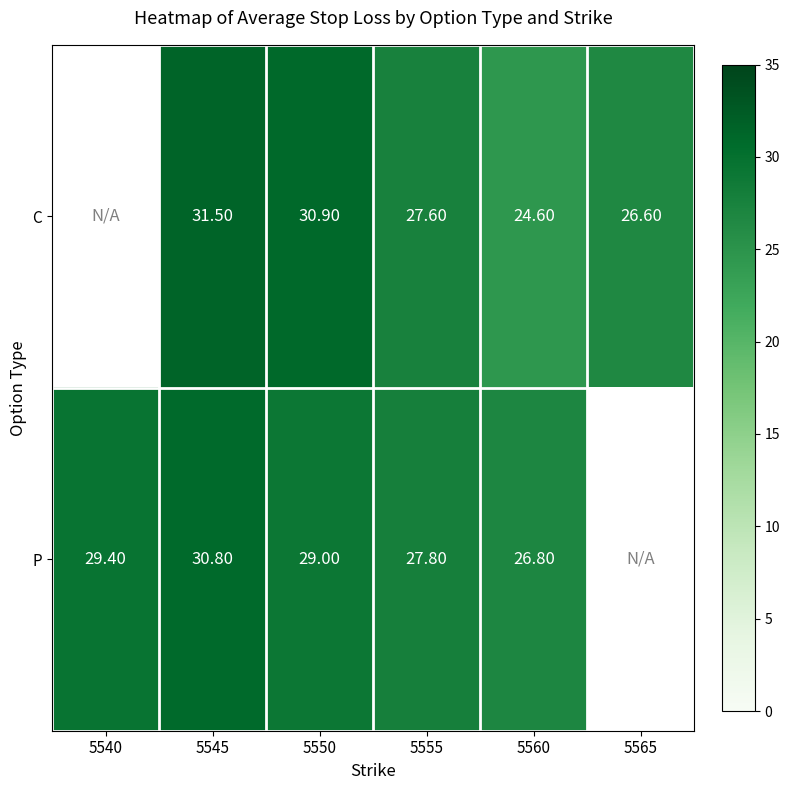

Count the number of categories in the chart.

6